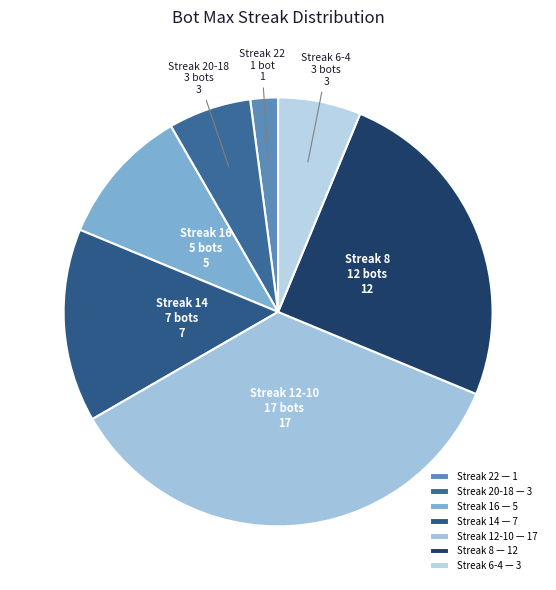

The Streak 22 1 bot slice represents 13% of the pie. True or false?

False